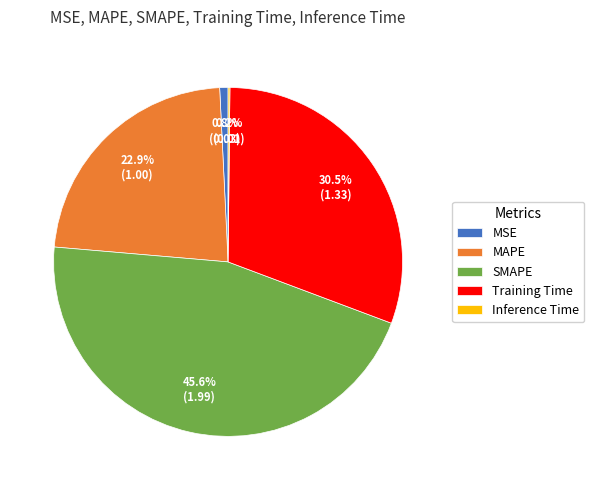

Between Training Time and SMAPE, which is larger?

SMAPE